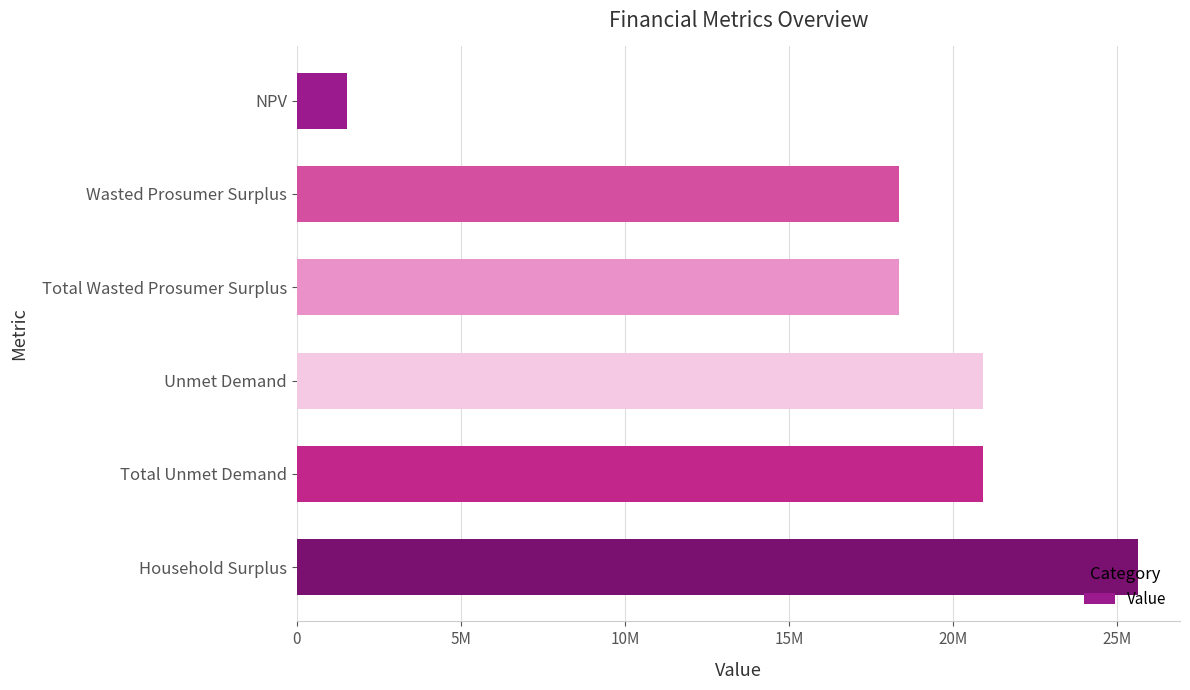

What is the greatest value displayed?

25627734.2